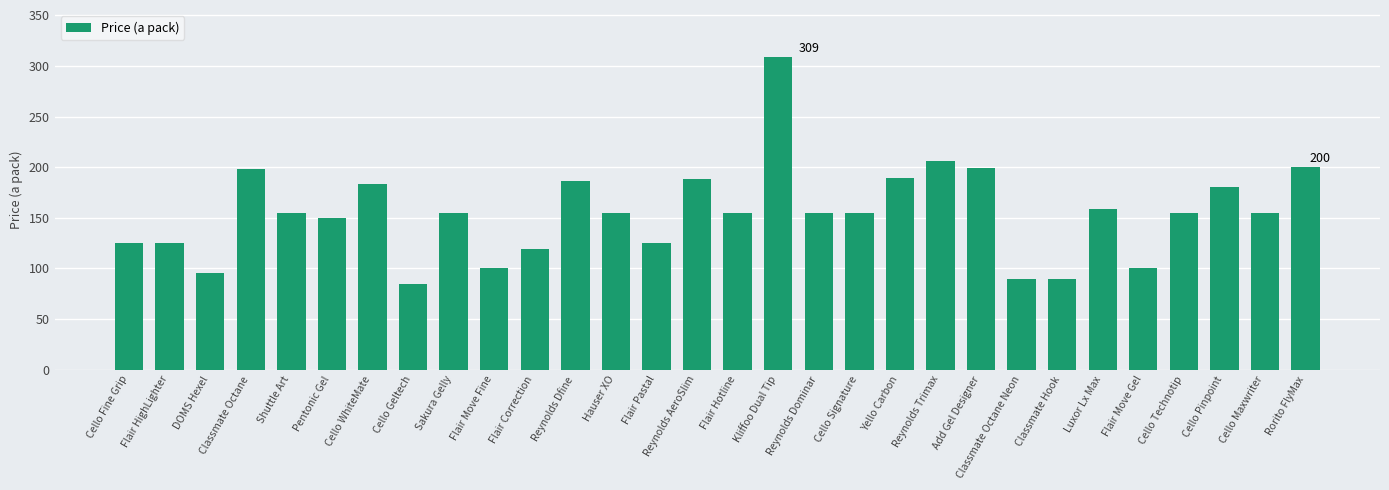

Which category has the highest value across all series?

Kliffoo Dual Tip